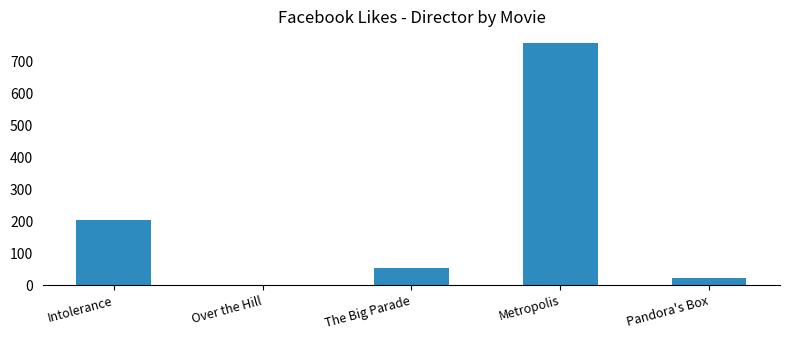

At which category does the chart reach its peak across all series?

Metropolis